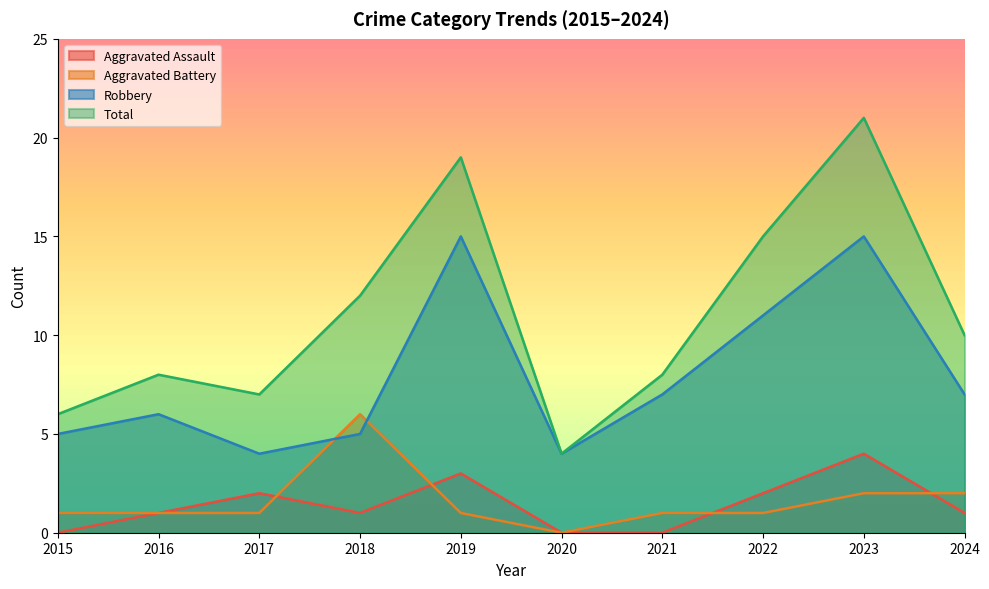

At which label is Aggravated Battery closest to 3?

2023